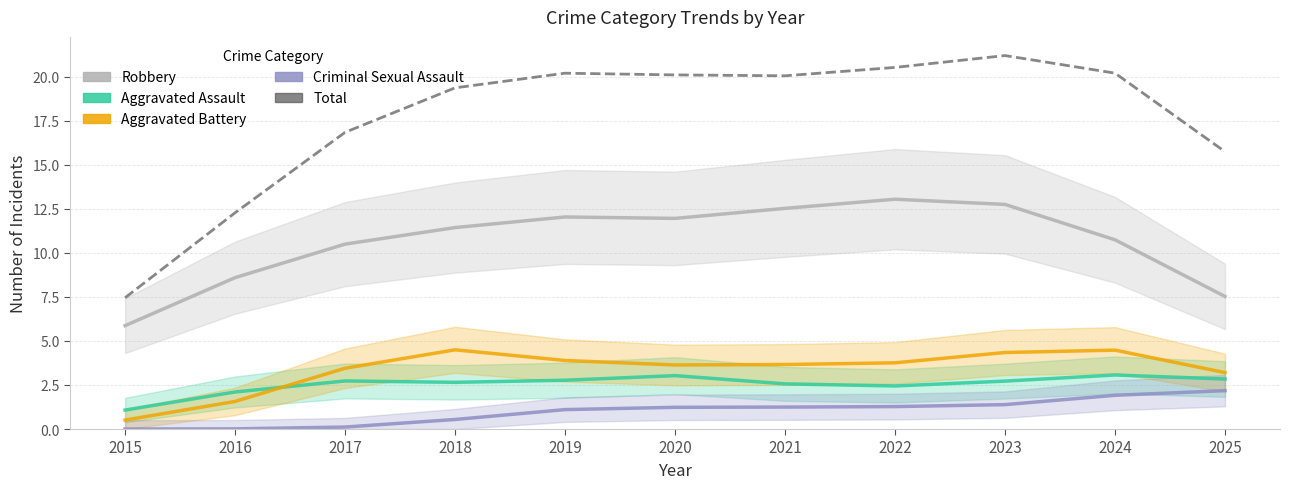

What is the value of the Aggravated Battery point at the 5th from the left?

3.9